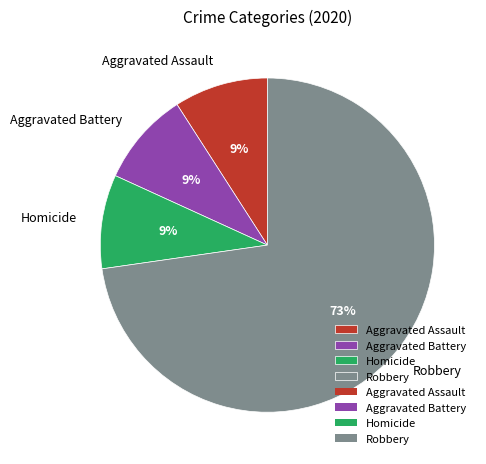

Count the number of slices in the pie.

4